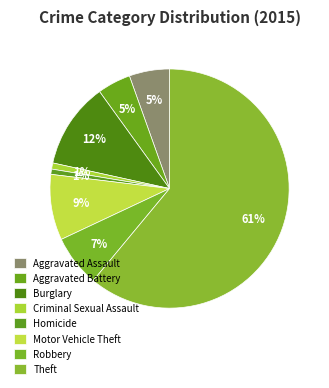

The Homicide slice represents 1% of the pie. True or false?

True